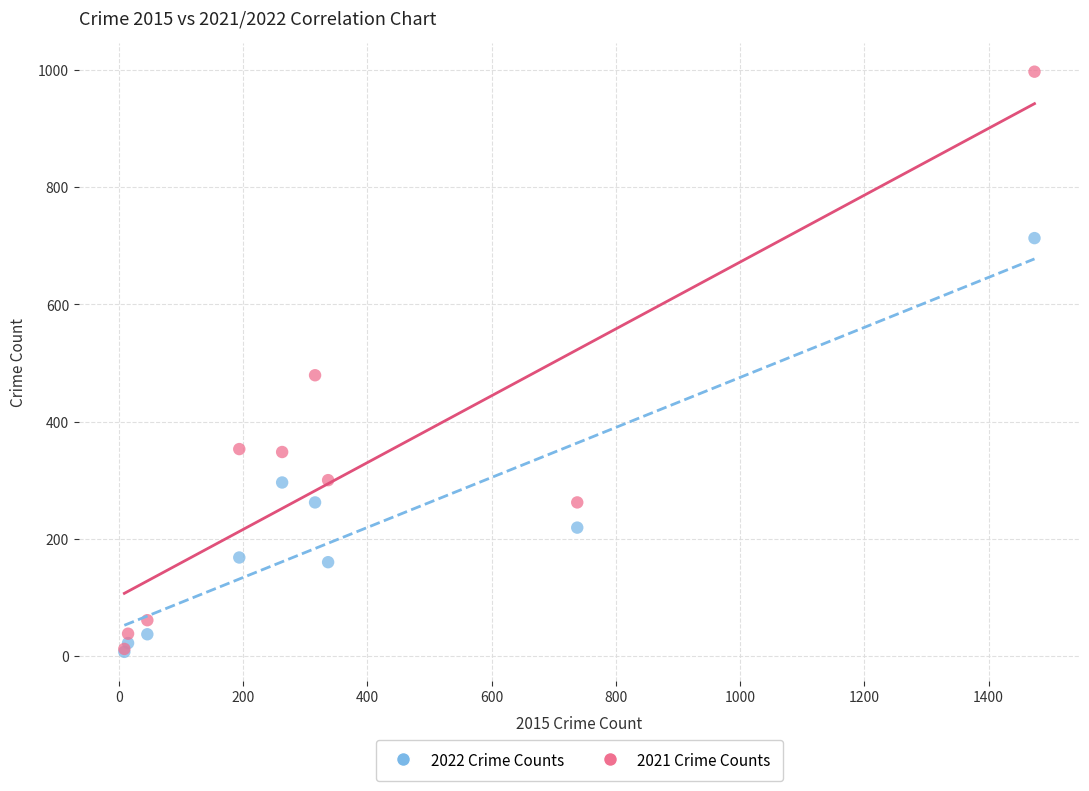

Across all series, what Y value is closest to 502?

479